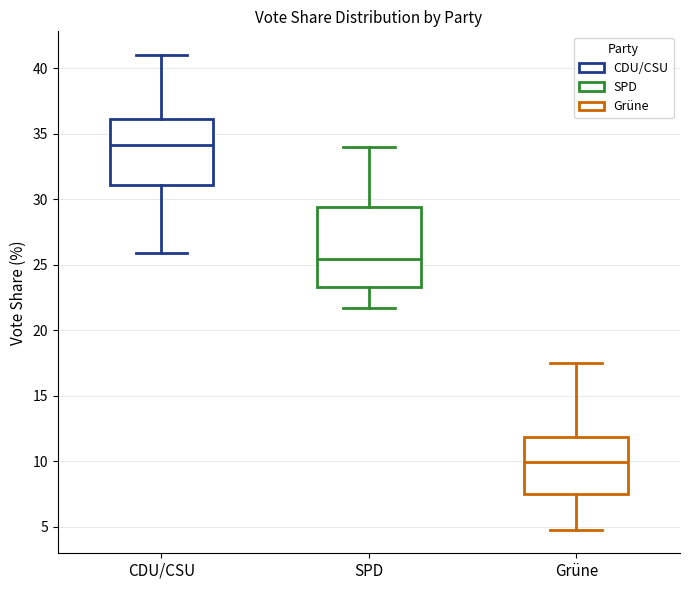

Which box is the tallest, from its lower edge to its upper edge?

SPD